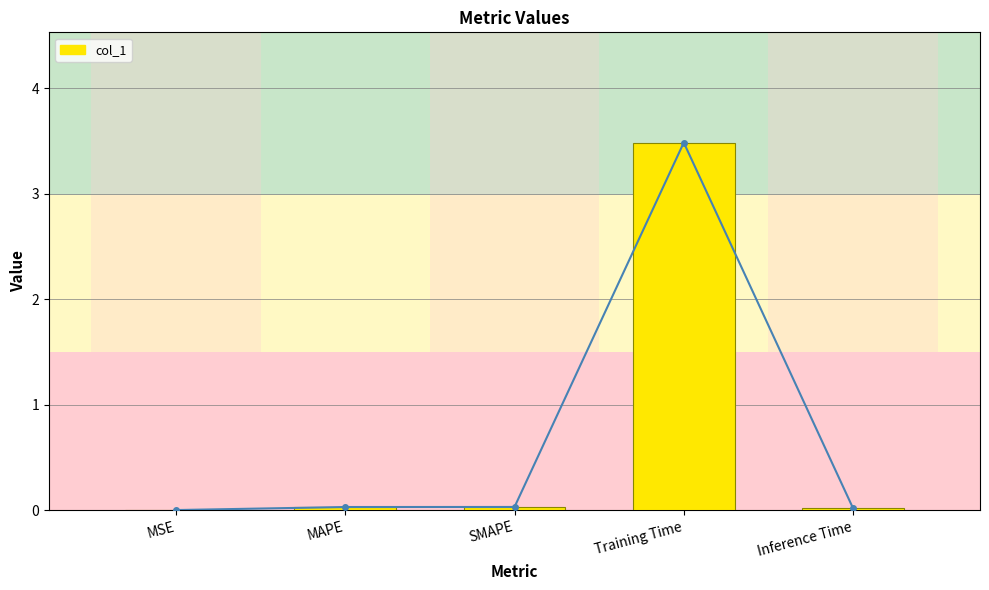

Reading left to right, what are all the values shown in this chart?

MSE=0.0	MAPE=0.0	SMAPE=0.0	Training Time=3.5	Inference Time=0.0